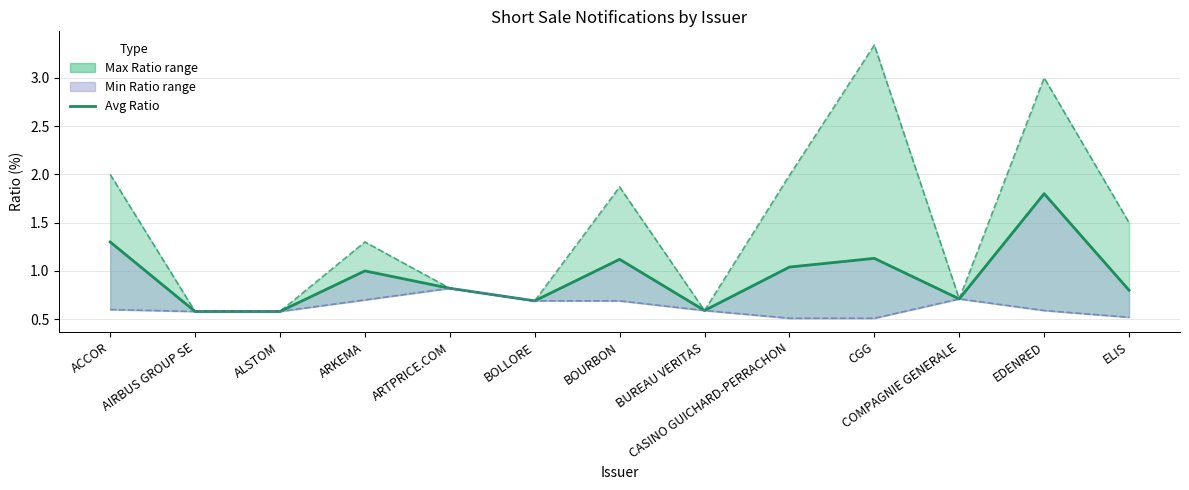

Does the chart display data point markers on the line(s)?

No